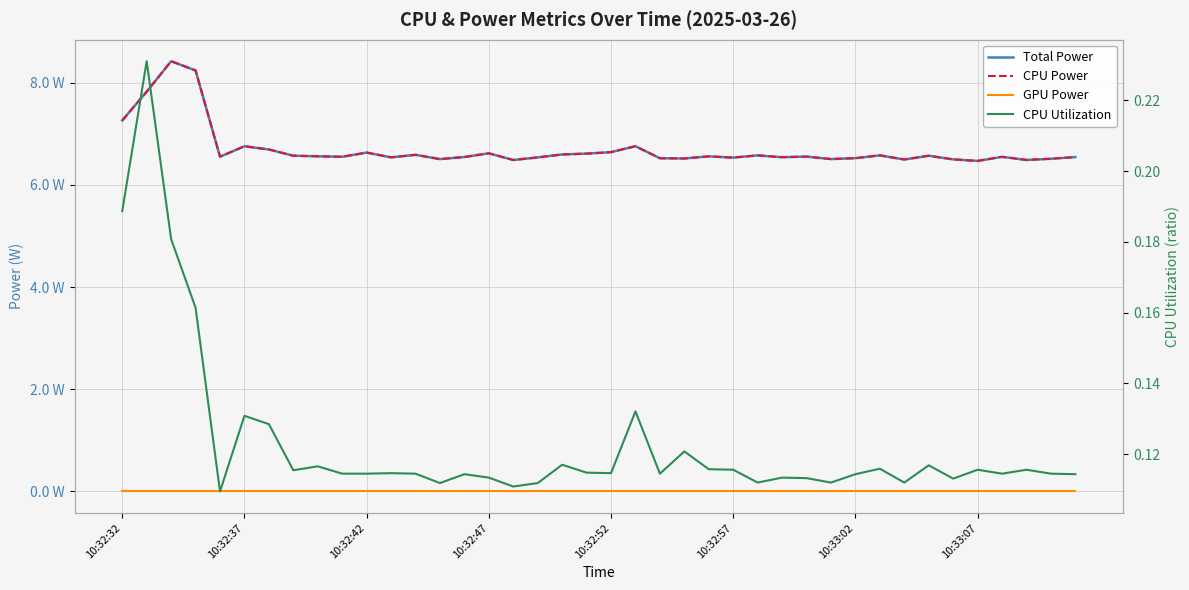

Reading right to left, list all the values displayed in this chart.

Total Power: 6.5	6.5	6.5	6.5	6.5	6.5	6.6	6.5	6.6	6.5	6.5	6.6	6.5	6.6	6.5	6.6	6.5	6.5	6.8	6.6	6.6	6.6	6.5	6.5	6.6	6.5	6.5	6.6	6.5	6.6	6.5	6.6	6.6	6.7	6.8	6.5	8.2	8.4	7.8	7.3
CPU Power: 6.5	6.5	6.5	6.5	6.5	6.5	6.6	6.5	6.6	6.5	6.5	6.6	6.5	6.6	6.5	6.6	6.5	6.5	6.8	6.6	6.6	6.6	6.5	6.5	6.6	6.5	6.5	6.6	6.5	6.6	6.5	6.6	6.6	6.7	6.8	6.5	8.2	8.4	7.8	7.3
GPU Power: 0.0	0.0	0.0	0.0	0.0	0.0	0.0	0.0	0.0	0.0	0.0	0.0	0.0	0.0	0.0	0.0	0.0	0.0	0.0	0.0	0.0	0.0	0.0	0.0	0.0	0.0	0.0	0.0	0.0	0.0	0.0	0.0	0.0	0.0	0.0	0.0	0.0	0.0	0.0	0.0
CPU Utilization: 0.1	0.1	0.1	0.1	0.1	0.1	0.1	0.1	0.1	0.1	0.1	0.1	0.1	0.1	0.1	0.1	0.1	0.1	0.1	0.1	0.1	0.1	0.1	0.1	0.1	0.1	0.1	0.1	0.1	0.1	0.1	0.1	0.1	0.1	0.1	0.1	0.2	0.2	0.2	0.2